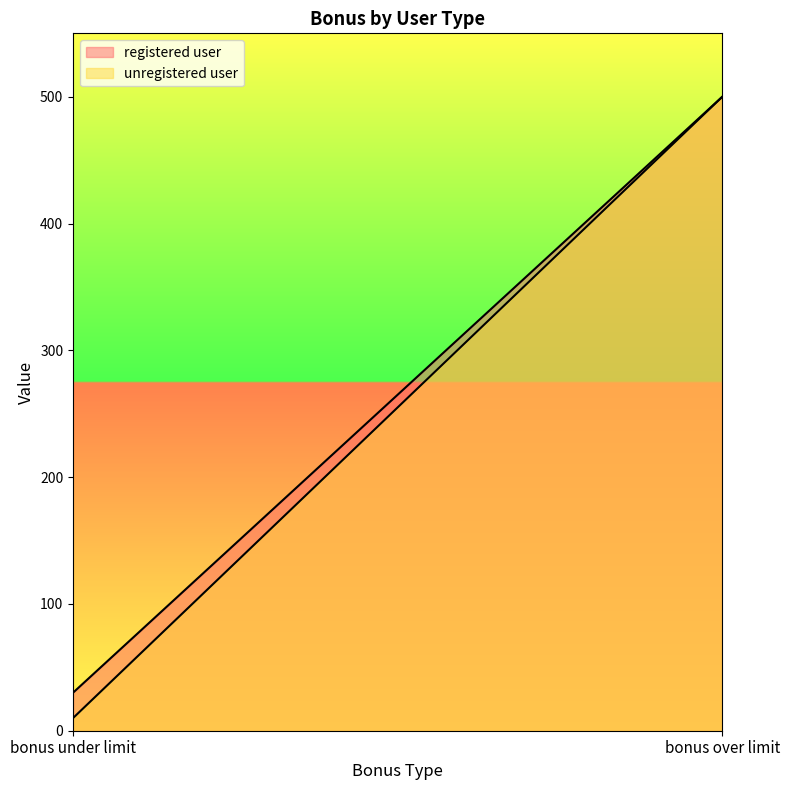

Is the value of registered user at bonus over limit greater than the value of unregistered user at bonus under limit?

Yes